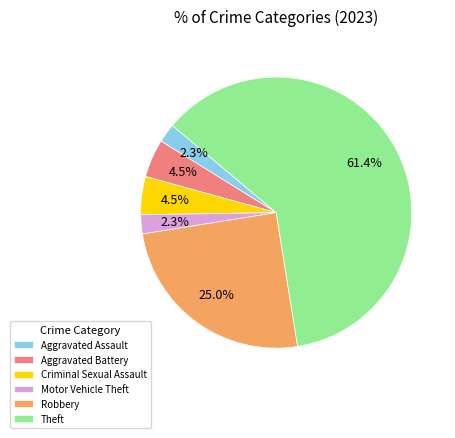

What portion of the pie excludes Robbery?

75.0%